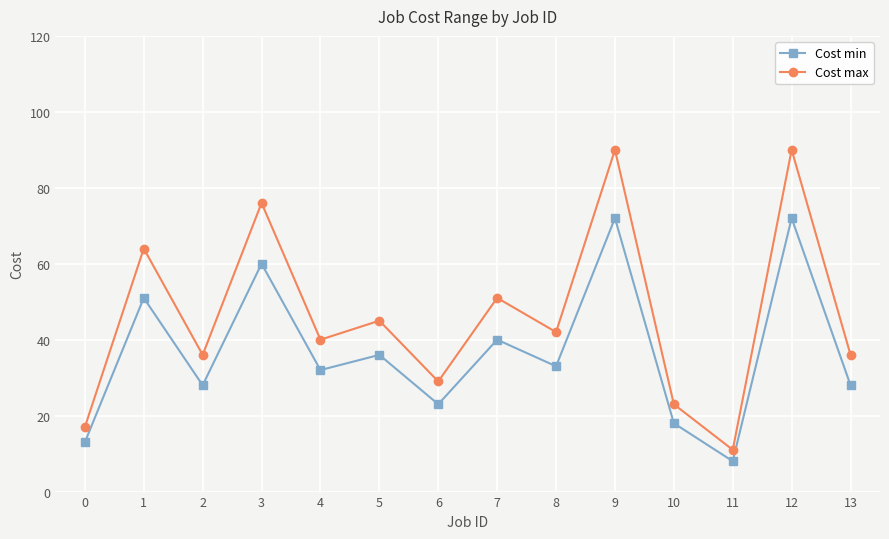

What is the minimum value shown in the chart?

8